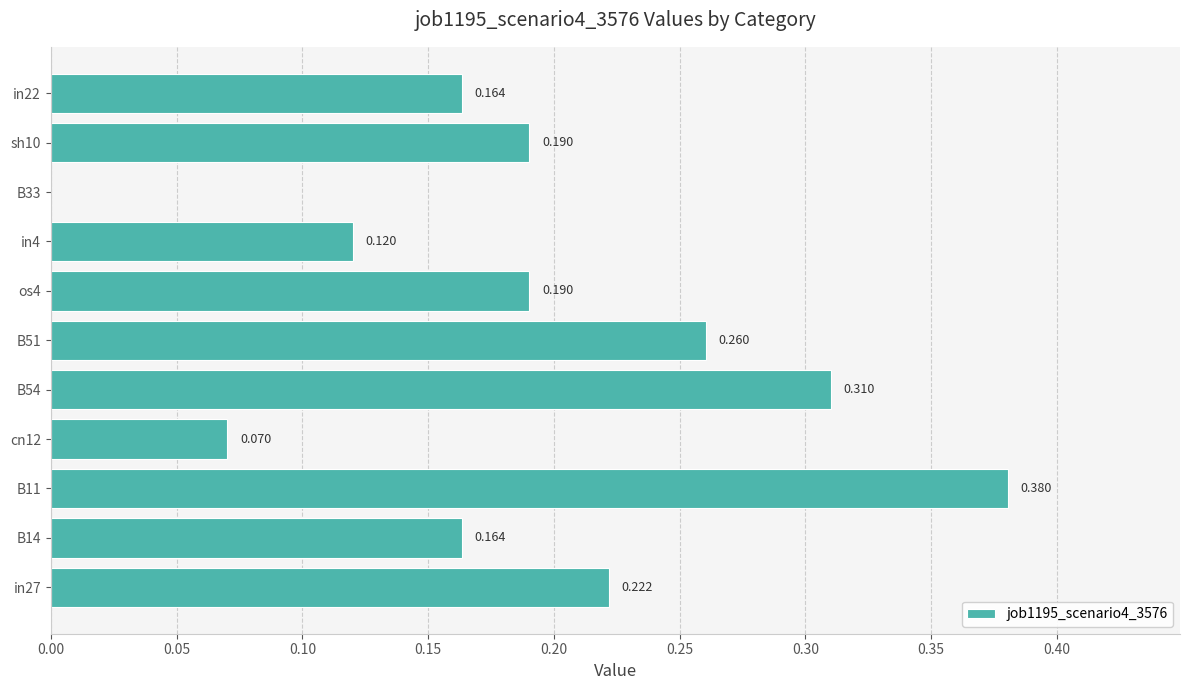

Which category has the highest value across all series?

B11